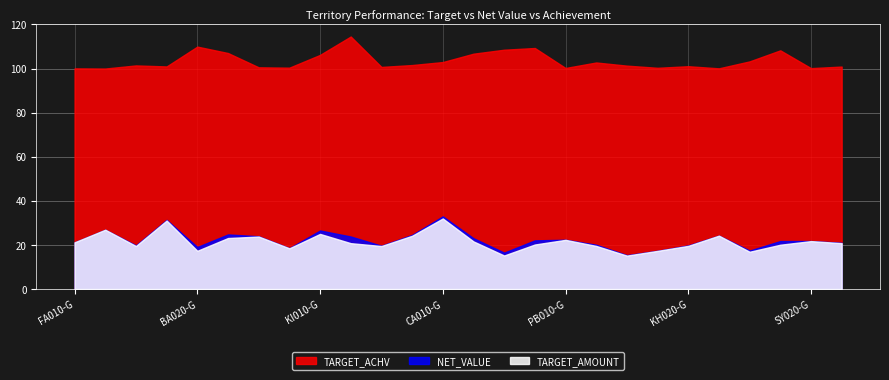

True or false: TARGET_AMOUNT and TARGET_ACHV cross at least once.

False